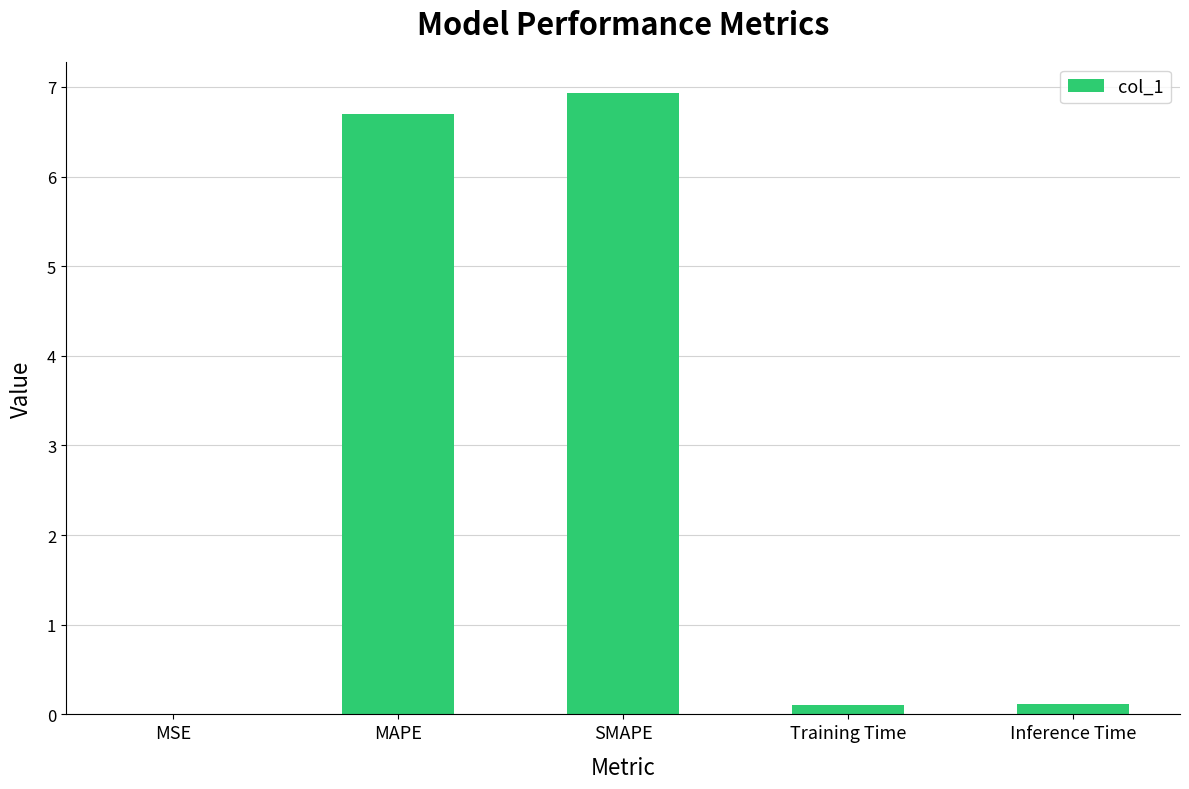

What is the change in value from MSE to Training Time?

+0.1